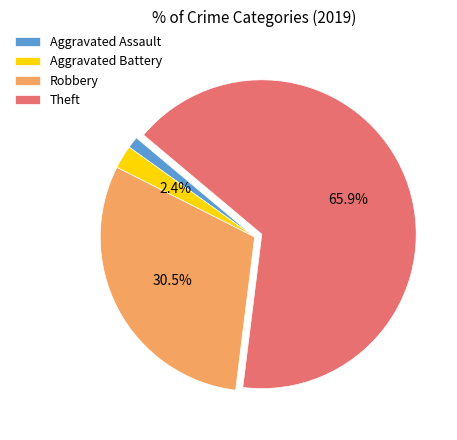

What is the ratio of the value at Aggravated Assault to the value at Aggravated Battery?

0.5